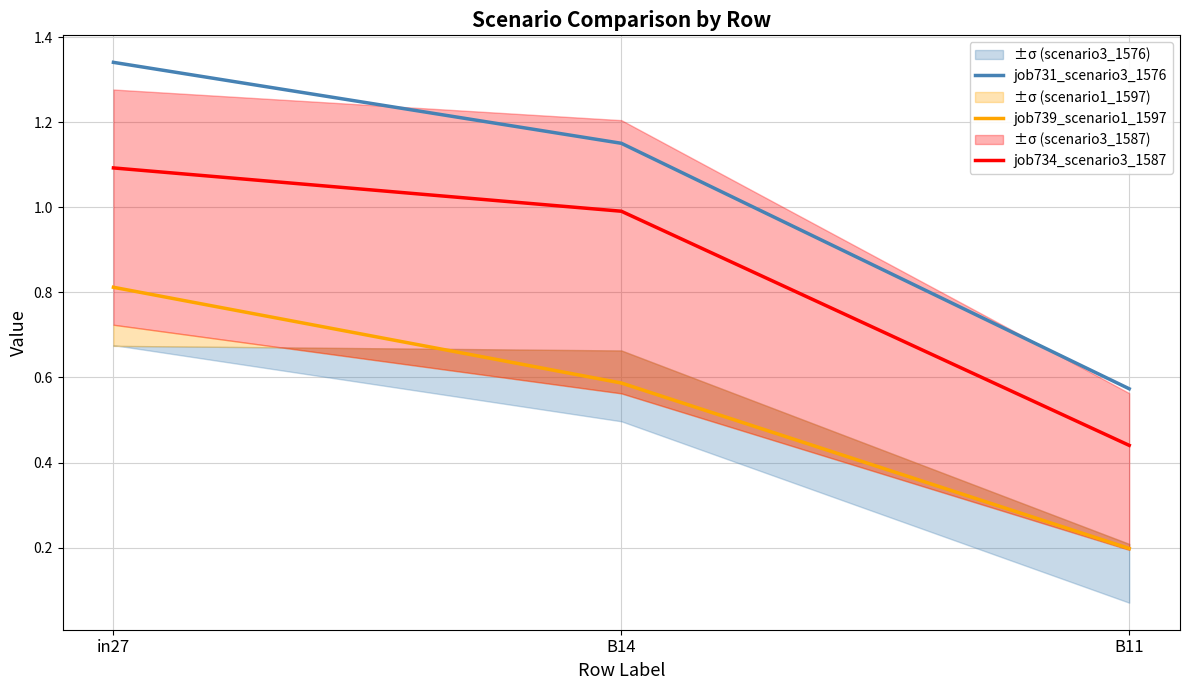

What is the difference between the maximum and minimum values in the job734_scenario3_1587 series?

0.7